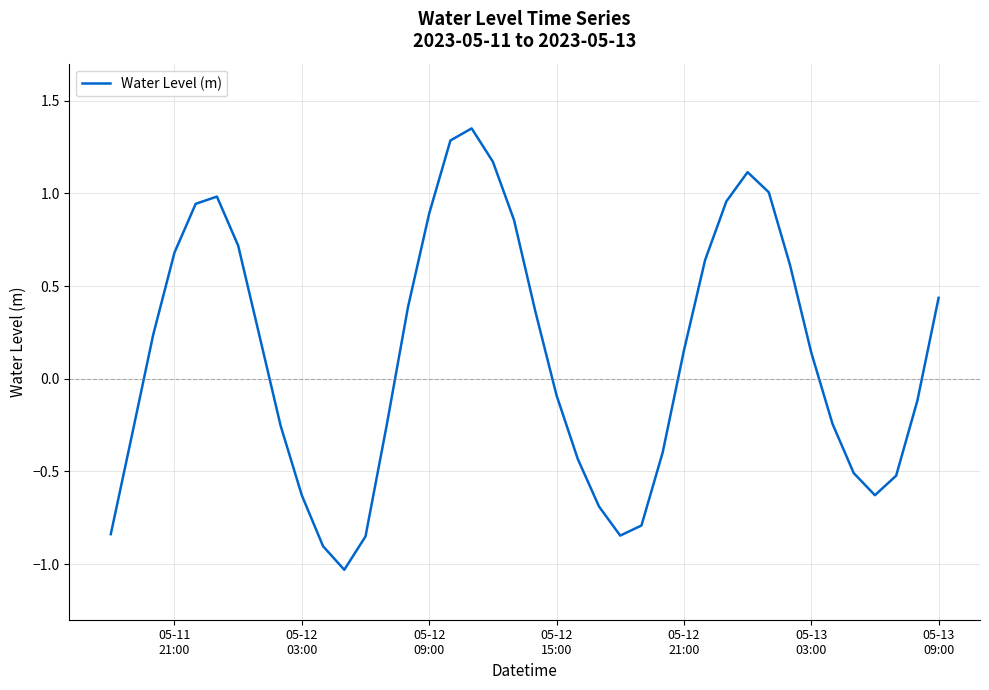

What is the difference between the maximum and minimum values?

2.4